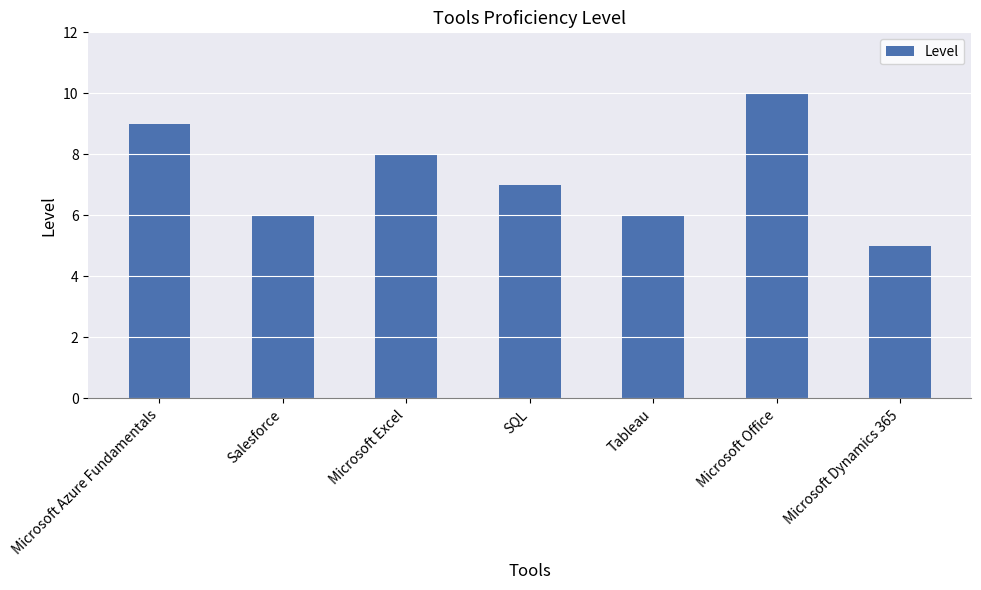

Where is the data nearest to the value 7?

SQL